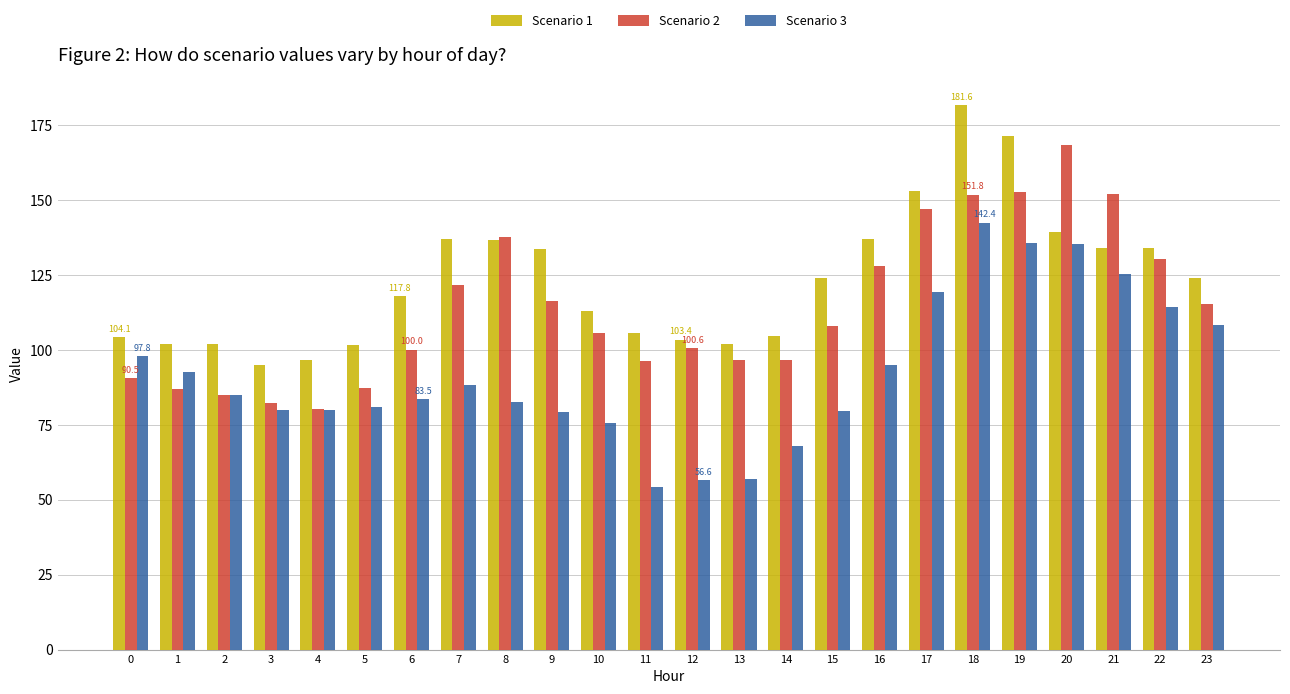

The Scenario 3 series shows 143.1 at 8. True or false?

False